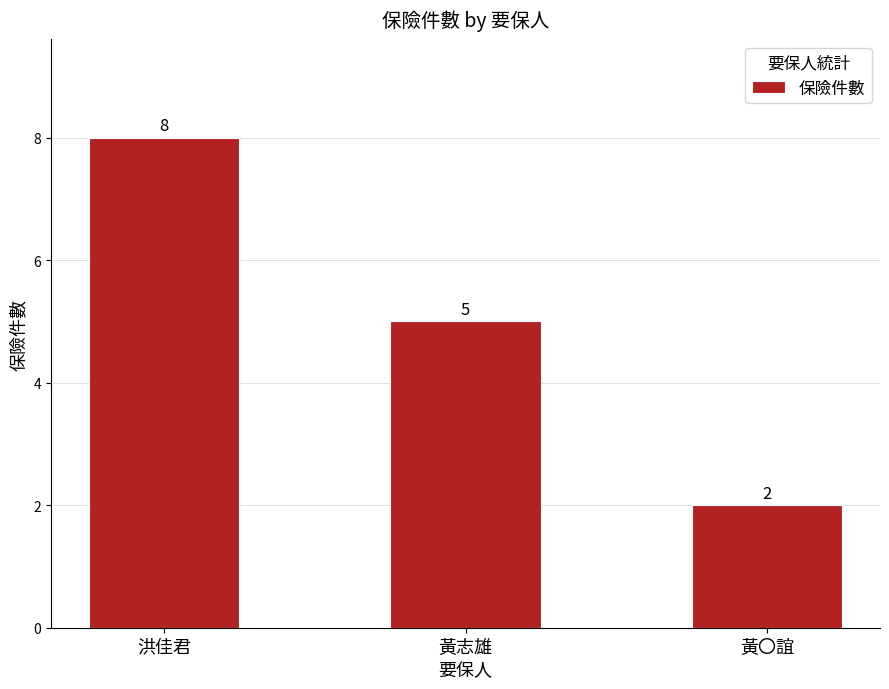

At which label does the data first exceed 5?

洪佳君